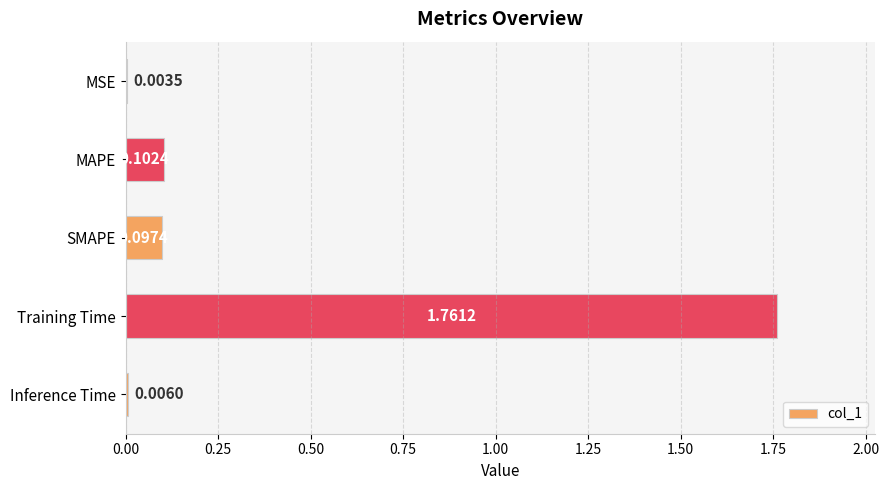

What is the change in value from Training Time to Inference Time?

-1.8